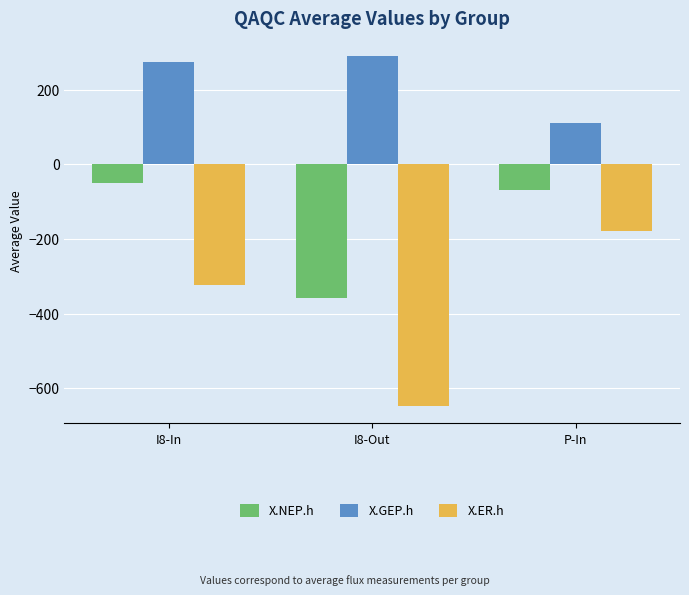

What is the spread (max minus min) of values at I8-Out?

937.6